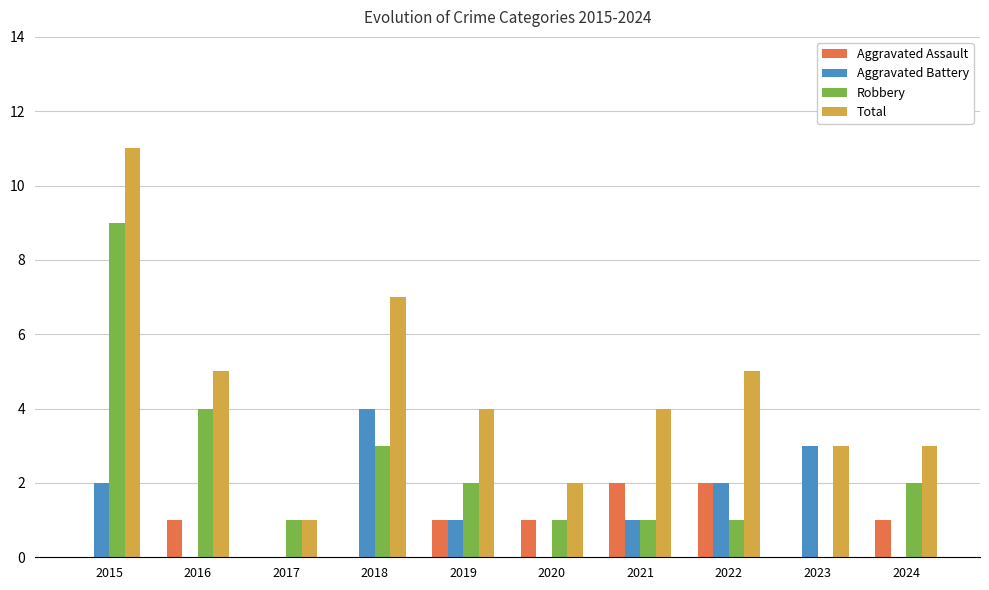

Count the number of data series in this chart.

4